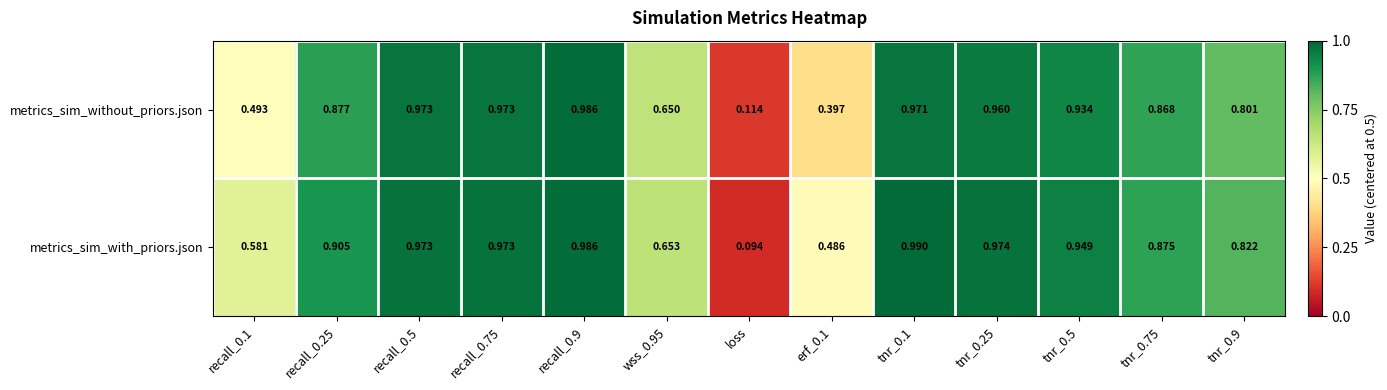

Which series changed the most between wss_0.95 and tnr_0.9?

metrics_sim_with_priors.json